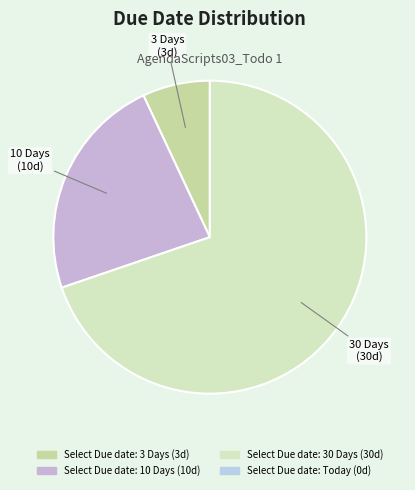

Is there a majority slice in this chart?

Yes